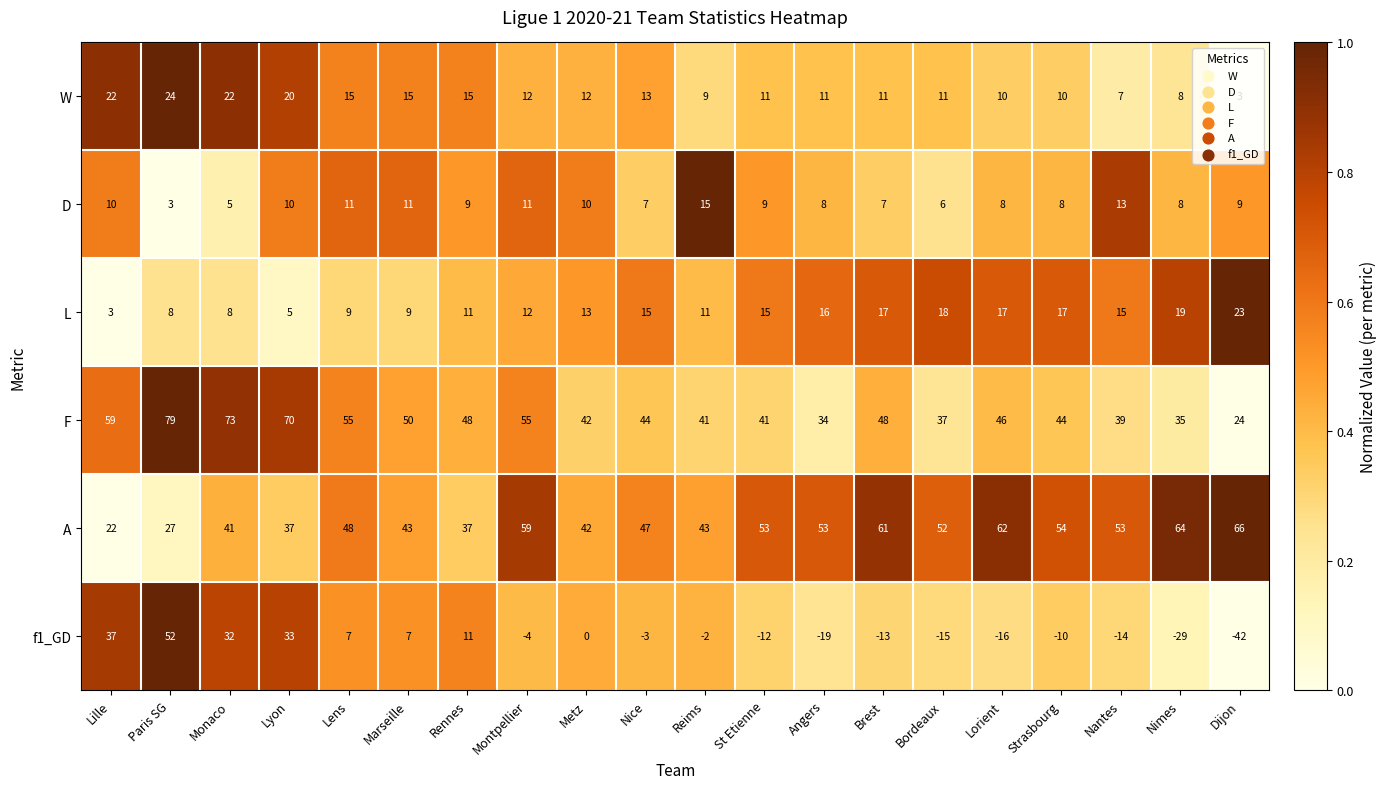

Which series has the largest range (max minus min)?

f1_GD